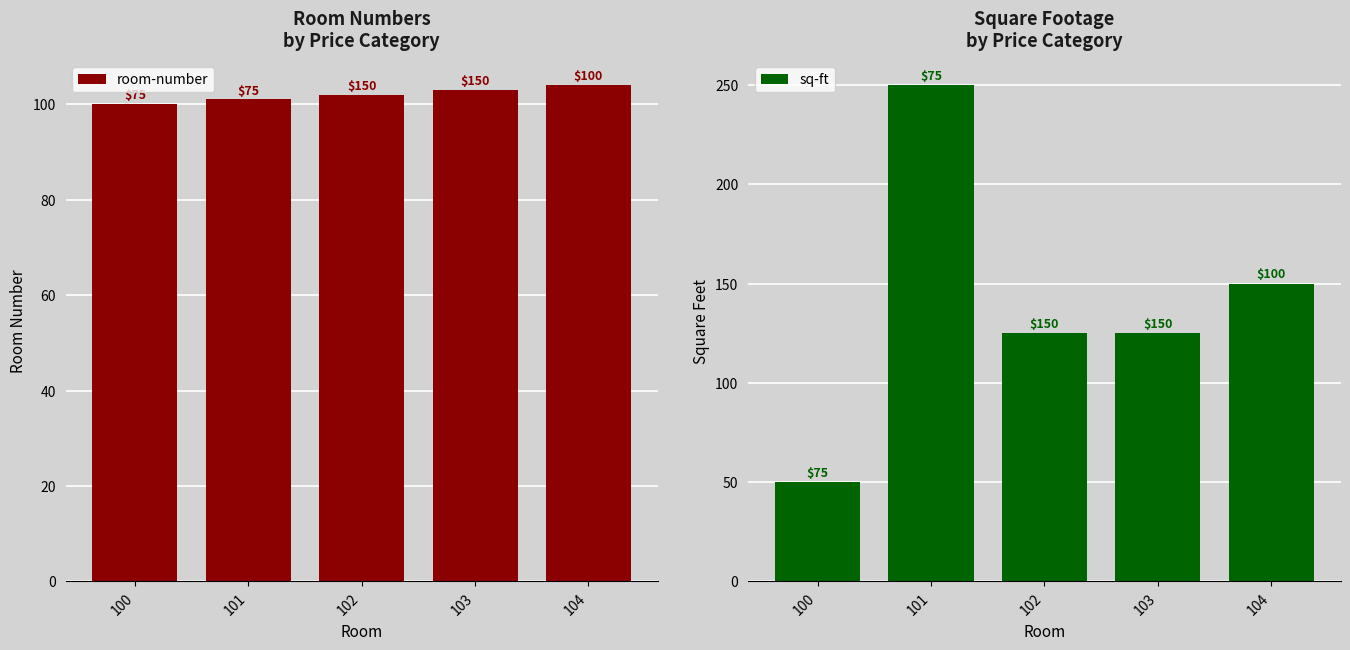

What is the smallest value displayed?

50